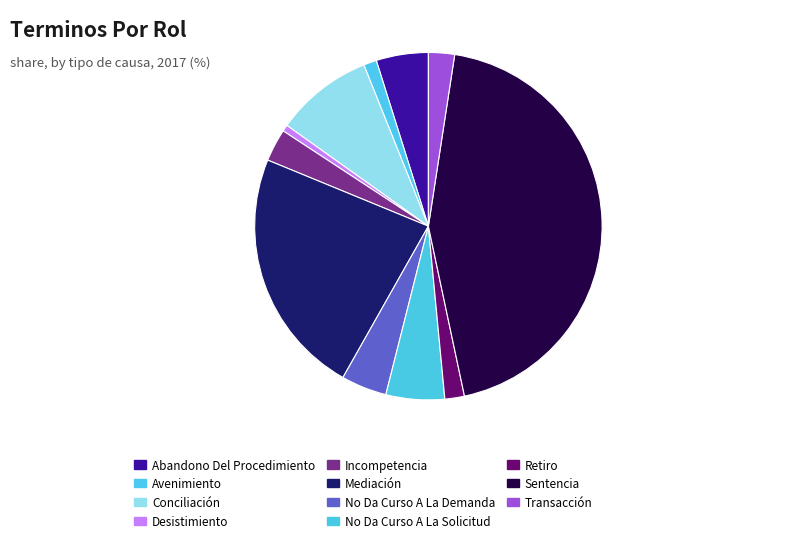

Count the number of slices in the pie.

11